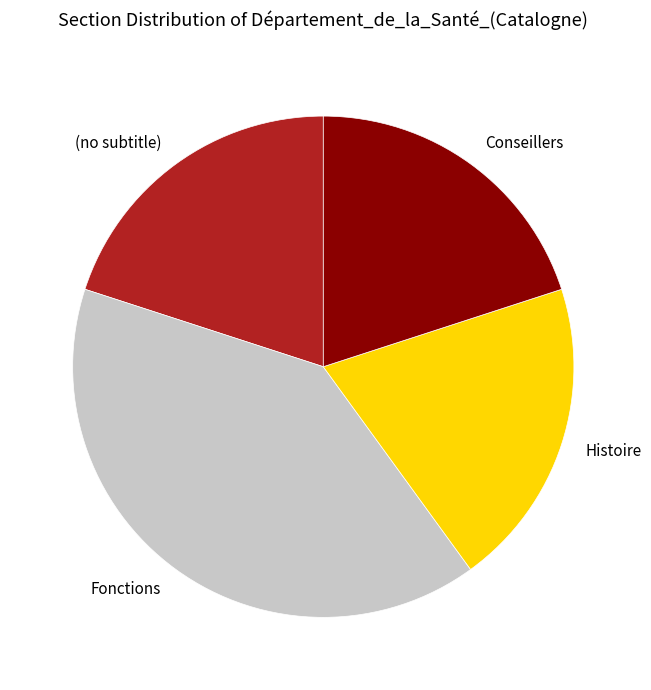

What is the largest slice in the pie chart?

Fonctions